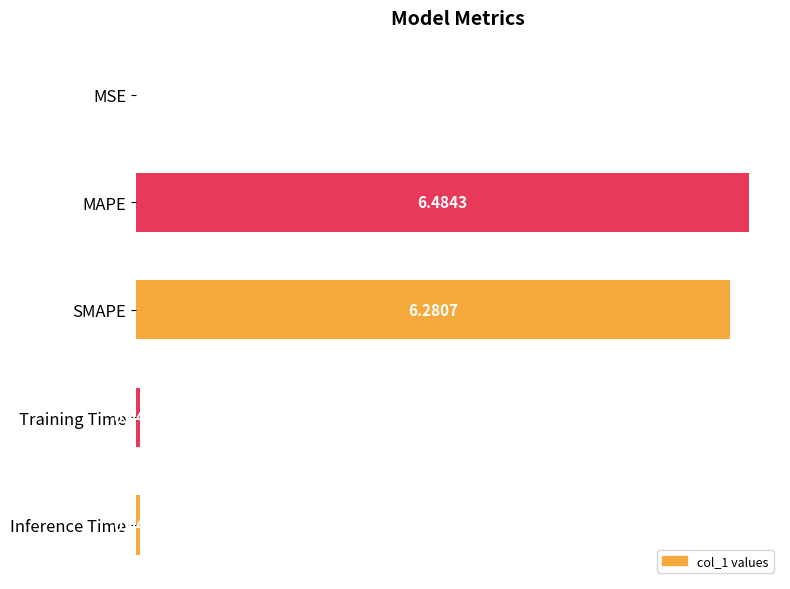

Where is the data nearest to the value 3?

Inference Time